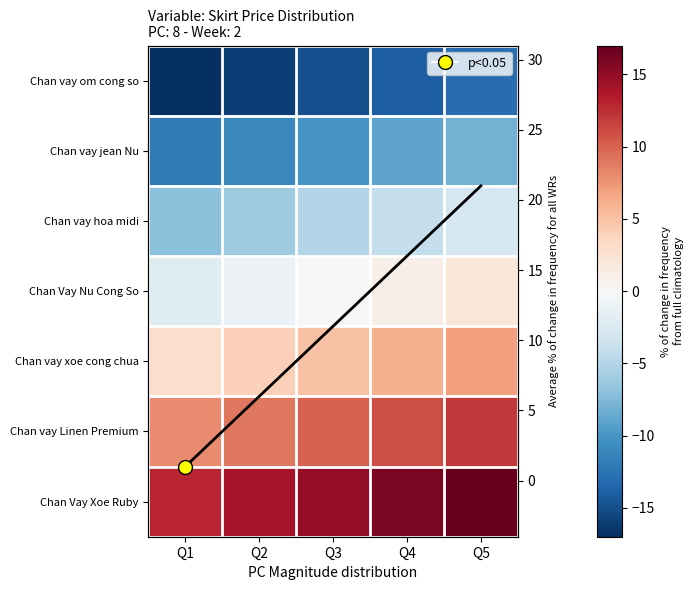

Which has a higher value, Q1 or Q3?

Q3